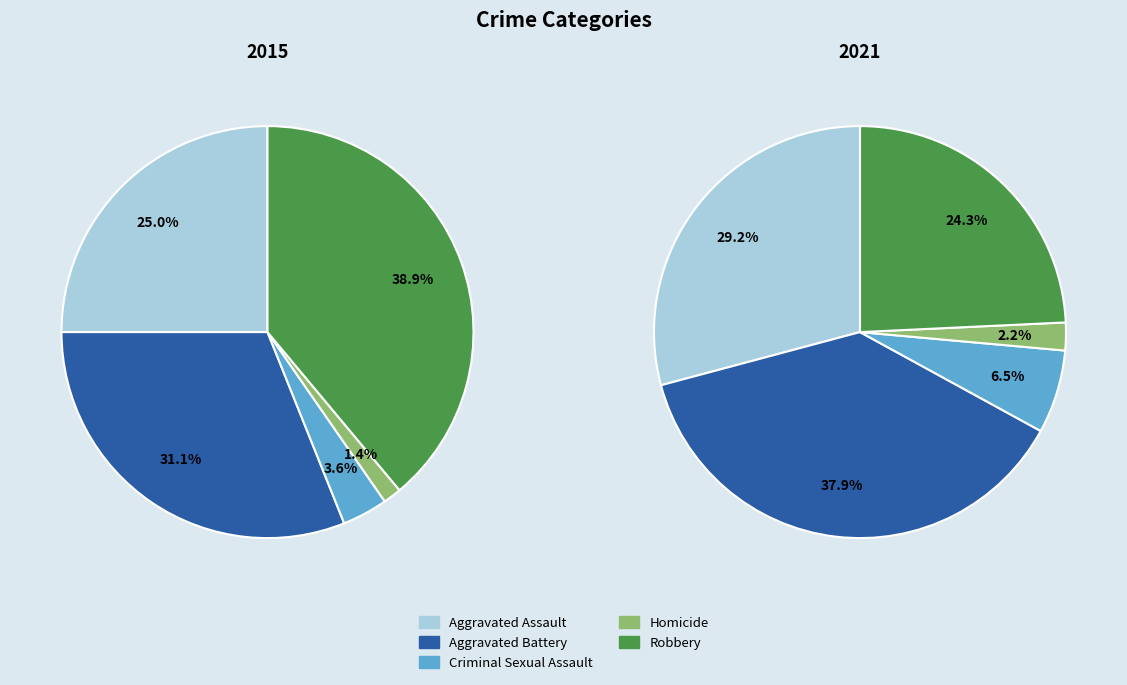

How many slices are in this pie chart?

5